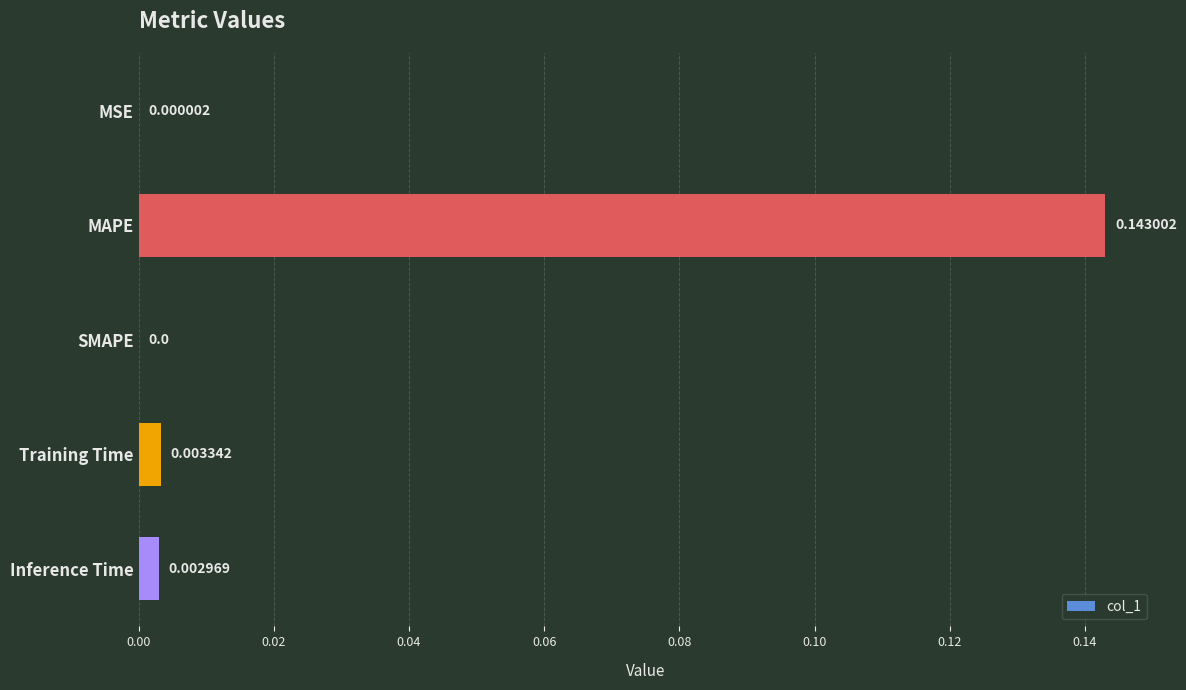

Which label corresponds to the largest value in the chart?

MAPE